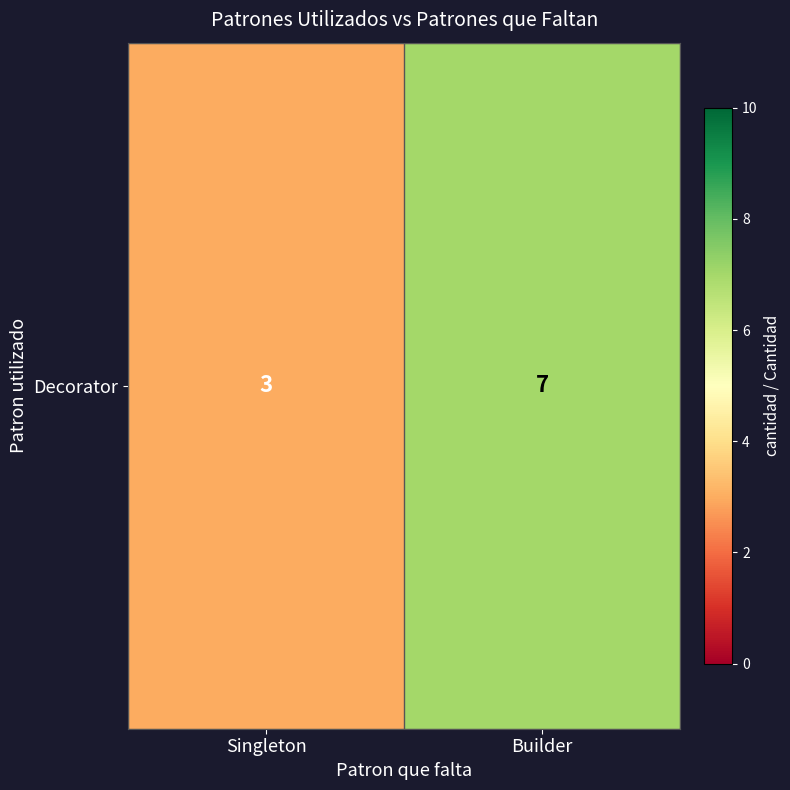

Which category has the highest value across all series?

Builder